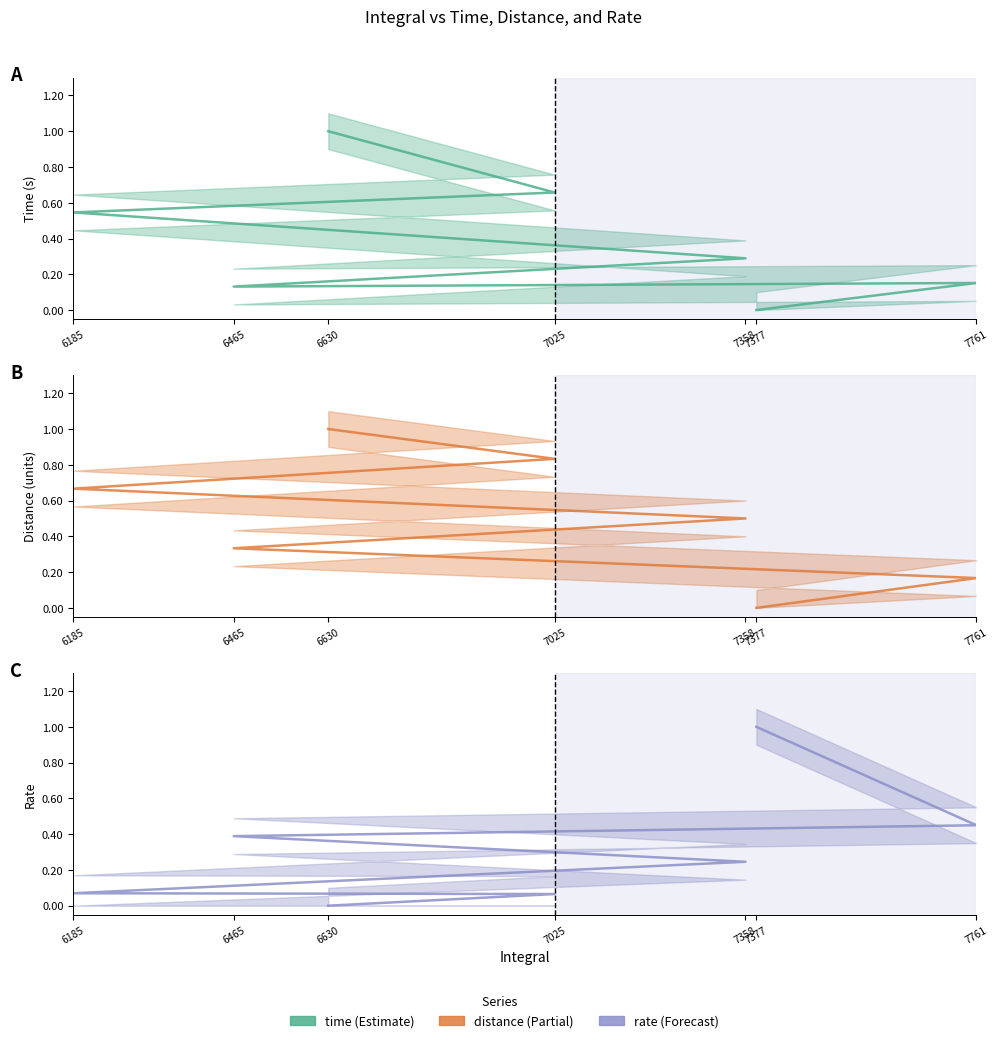

List the series in order of their peak value, lowest first.

time, distance, rate